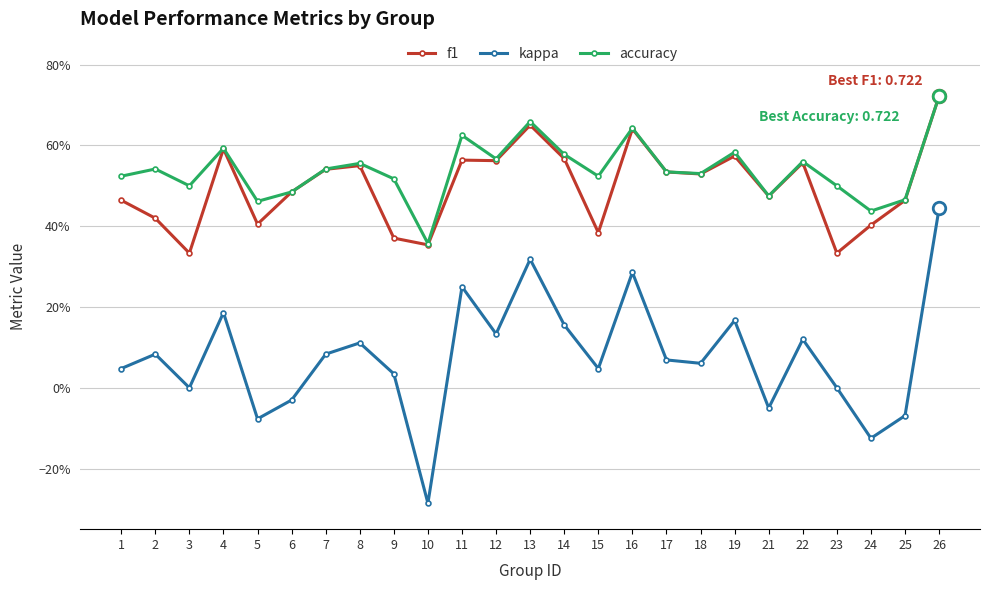

Does the chart have visible grid lines?

Yes